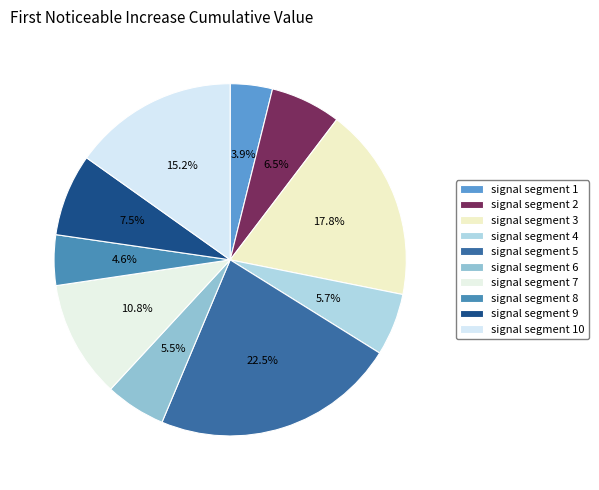

True or false: signal segment 2 accounts for 1% of the total.

False